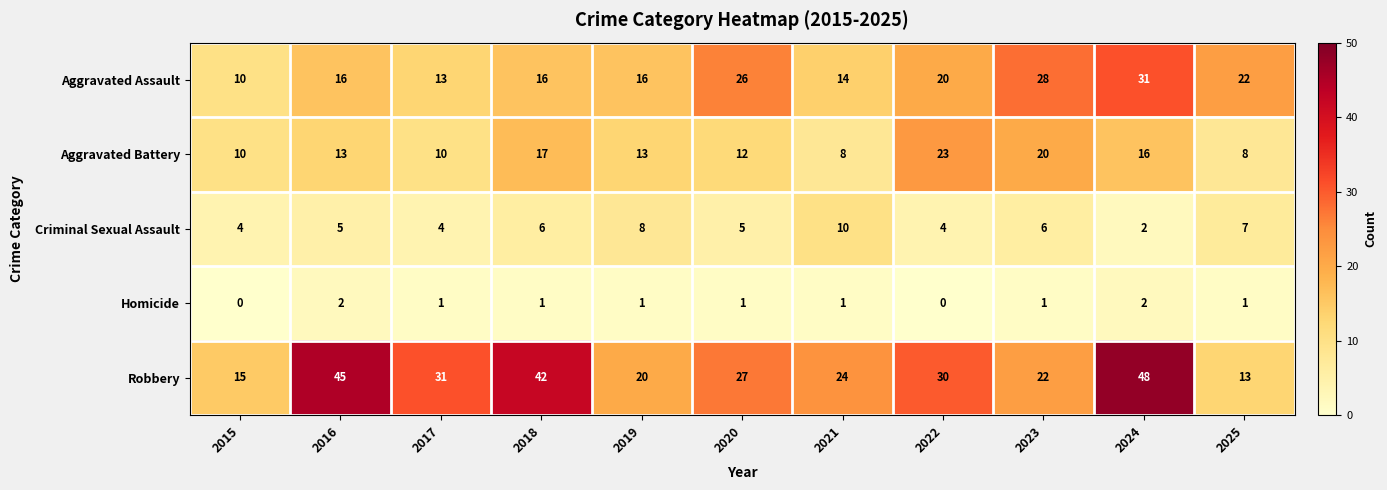

The value of Homicide at 2020 is 1. True or false?

True